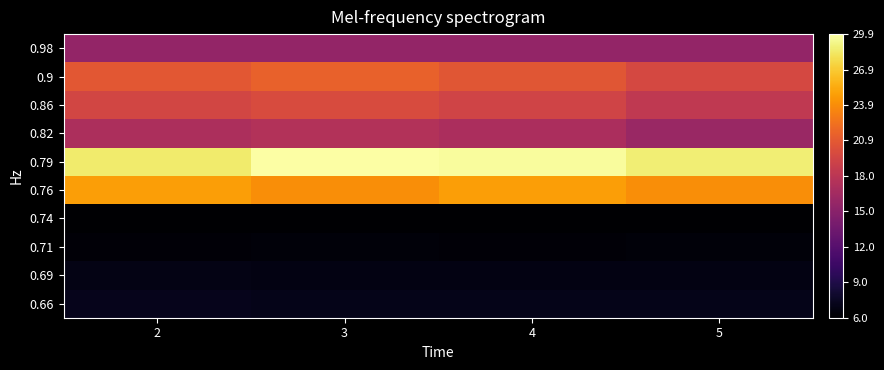

What is the difference between the highest and lowest values at 3?

23.8